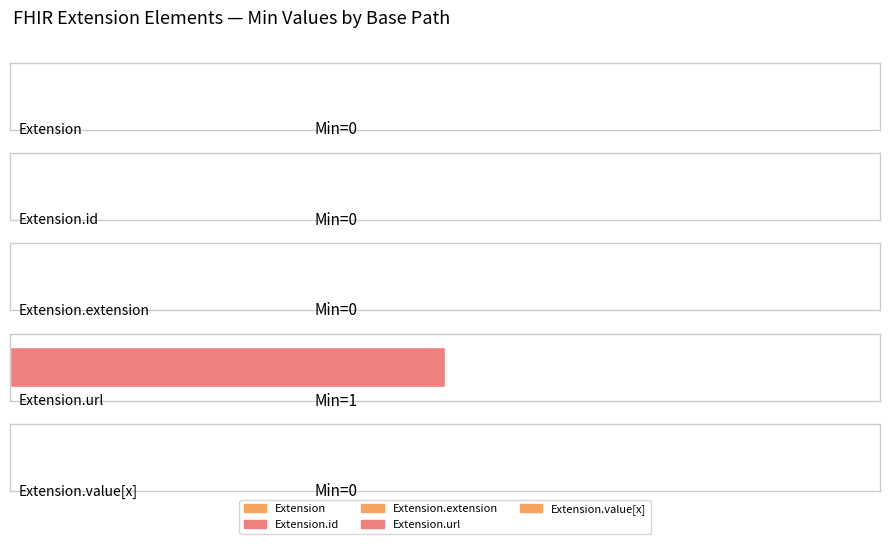

How many values are above zero?

1